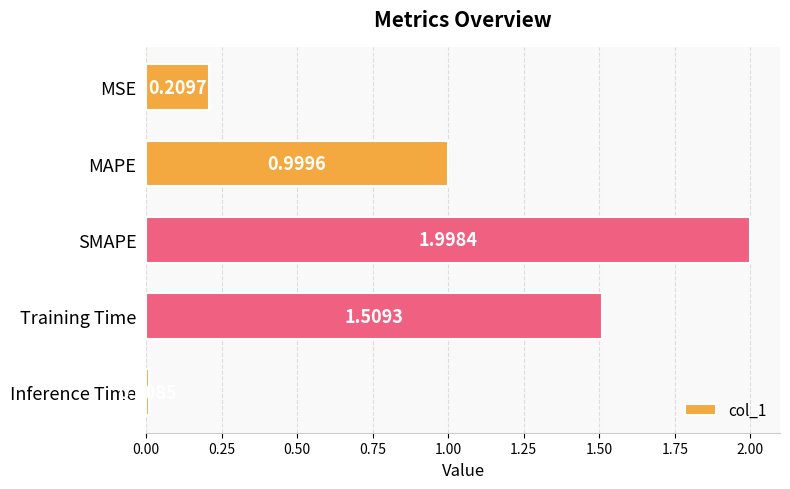

What is the change in value from SMAPE to Inference Time?

-2.0